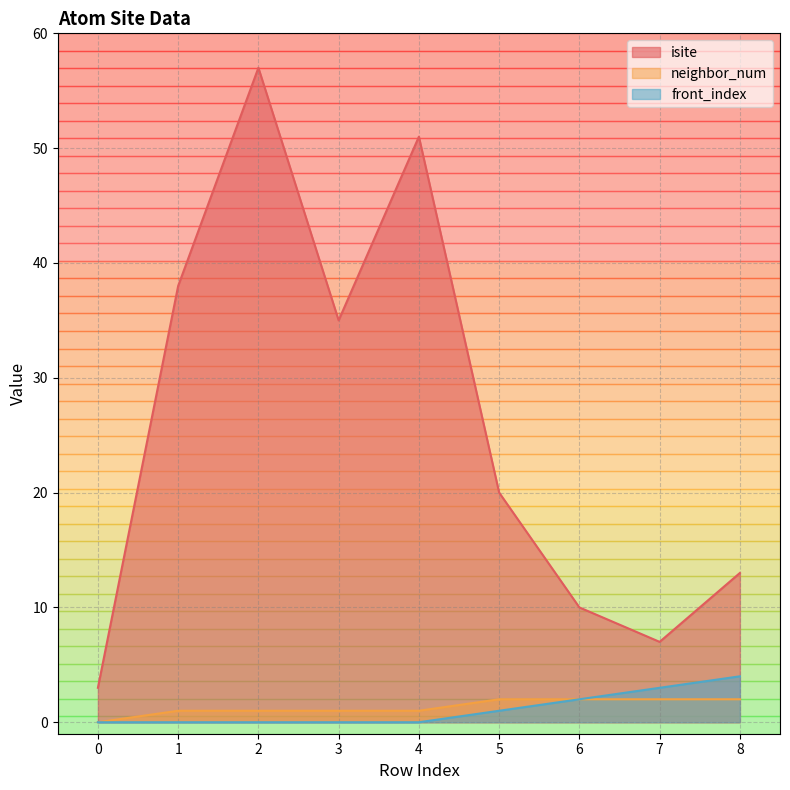

Is it true that isite equals 51 at 4?

True